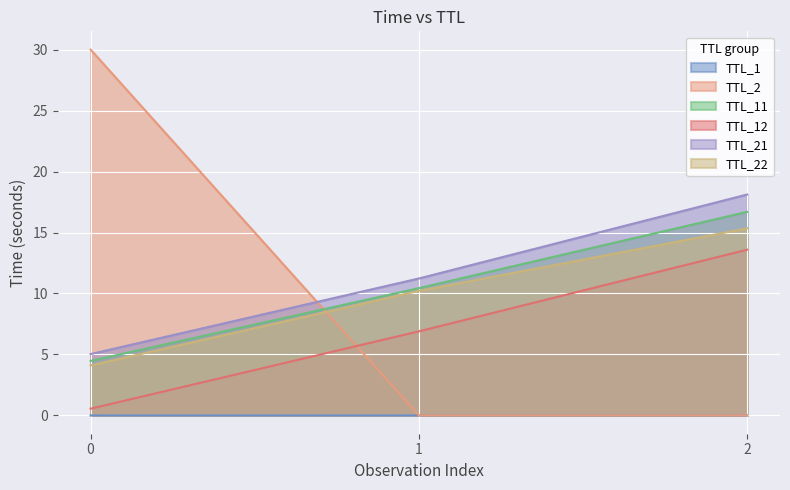

What is the total value across all series at 2?

63.8